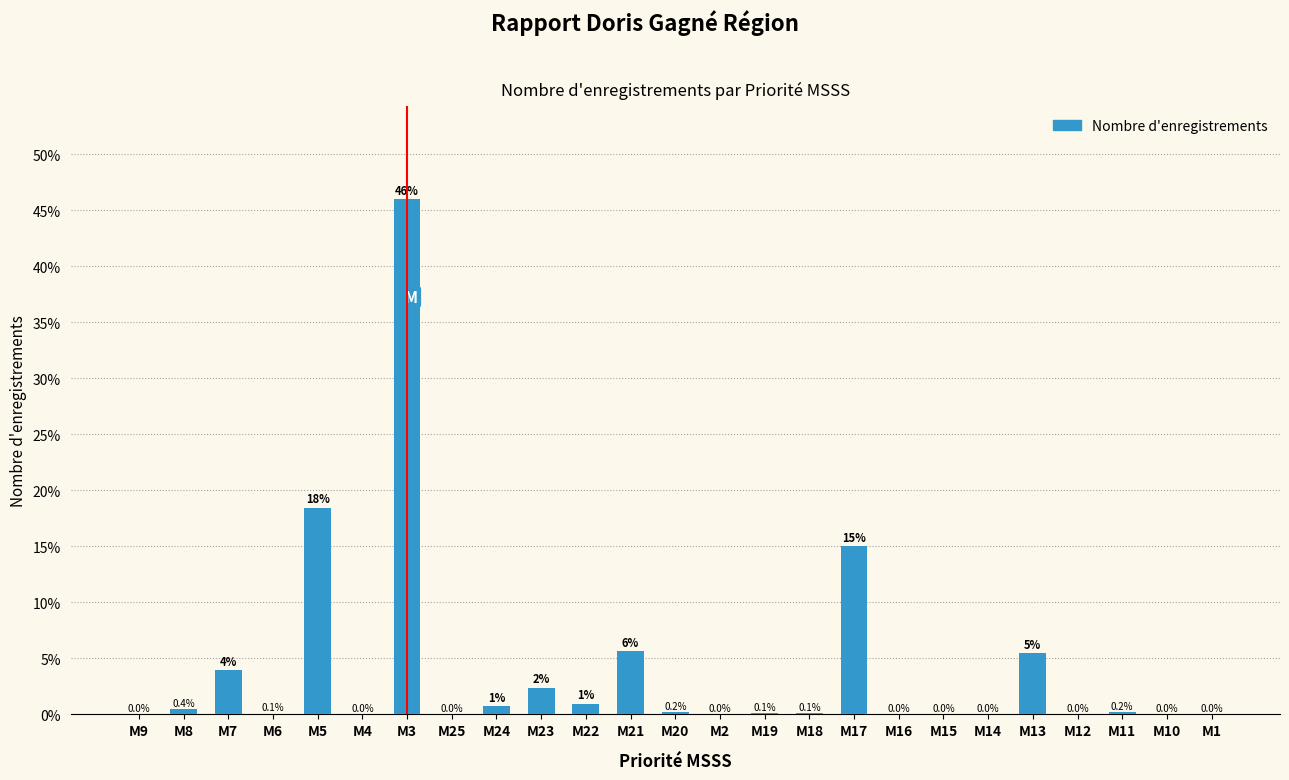

What is the sum of the values at M21 and M4?

5.7